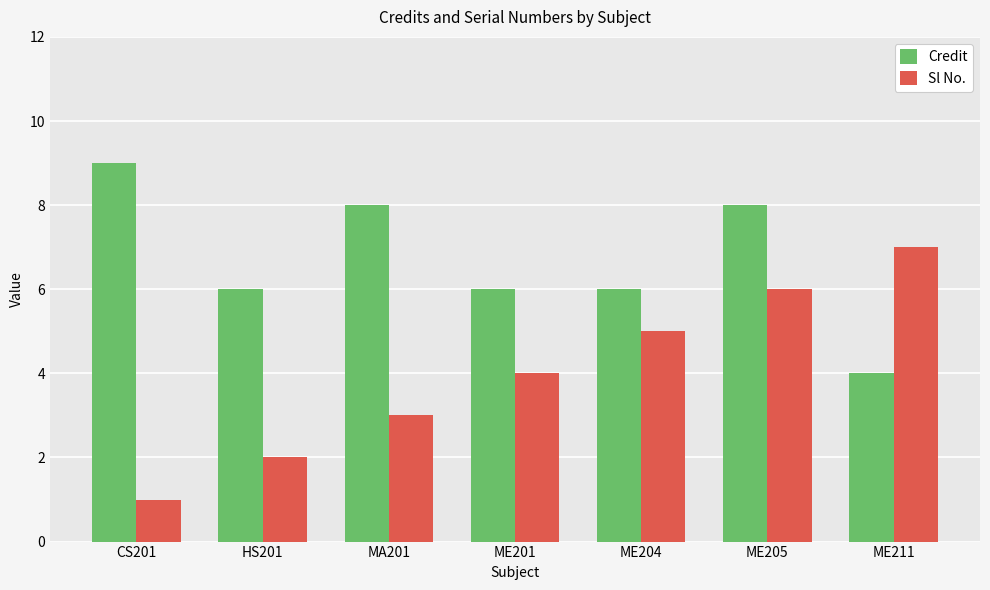

Are the bars horizontal?

No